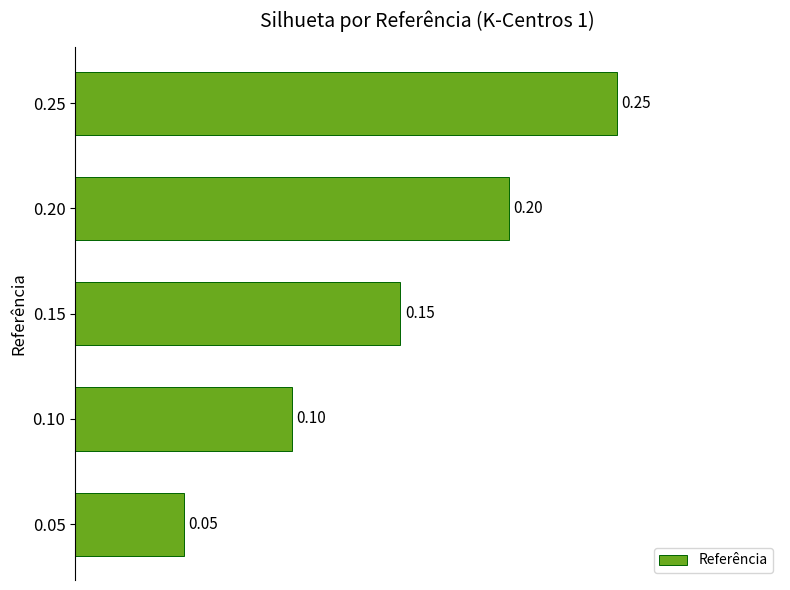

List the labels in order of value, smallest first.

0.05, 0.10, 0.15, 0.20, 0.25